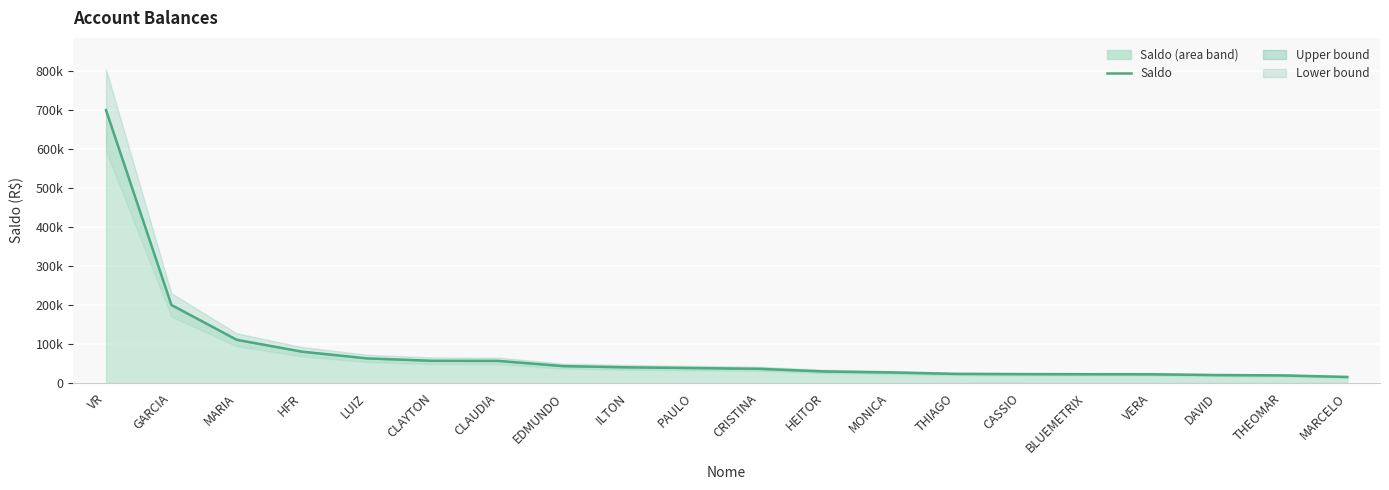

What is the label of the 6th point from the right?

CASSIO